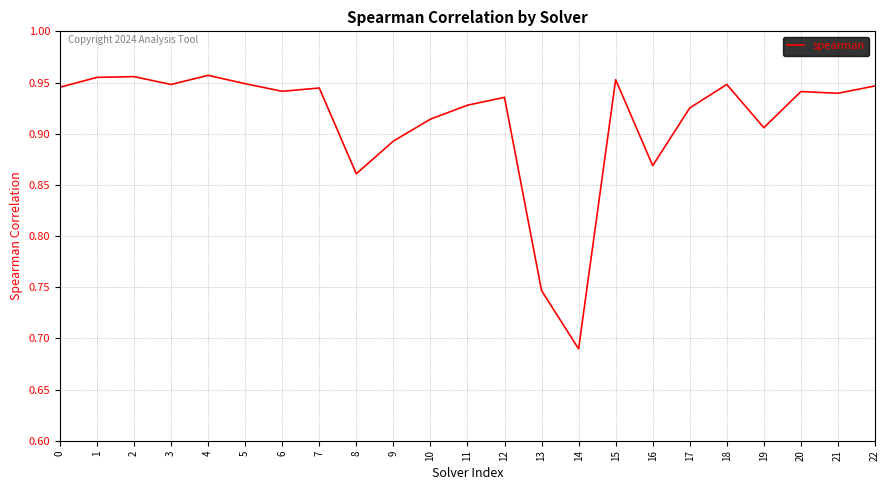

The chart shows a value of 1.5 at 16. True or false?

False